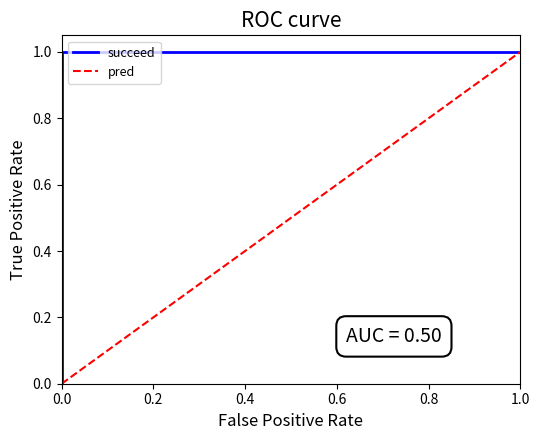

What are all the series names shown in the legend?

succeed, pred